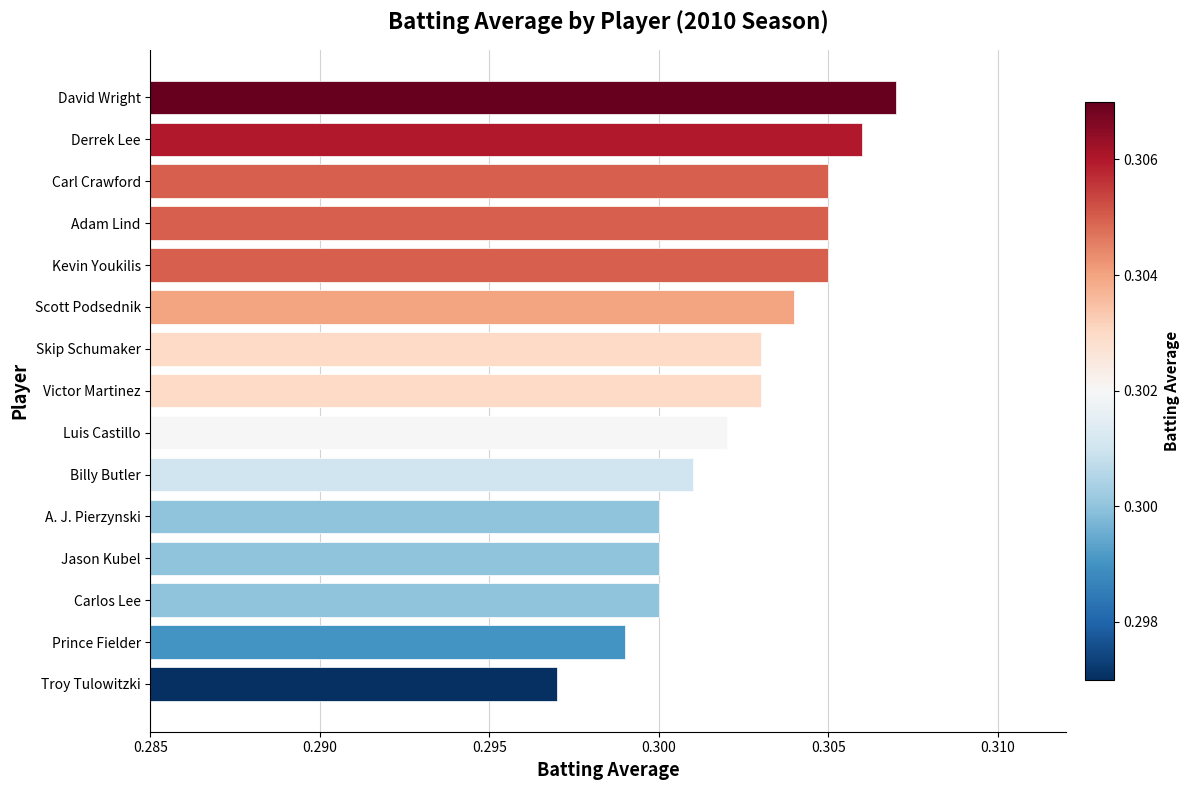

Where is the data nearest to the value 0?

Troy Tulowitzki